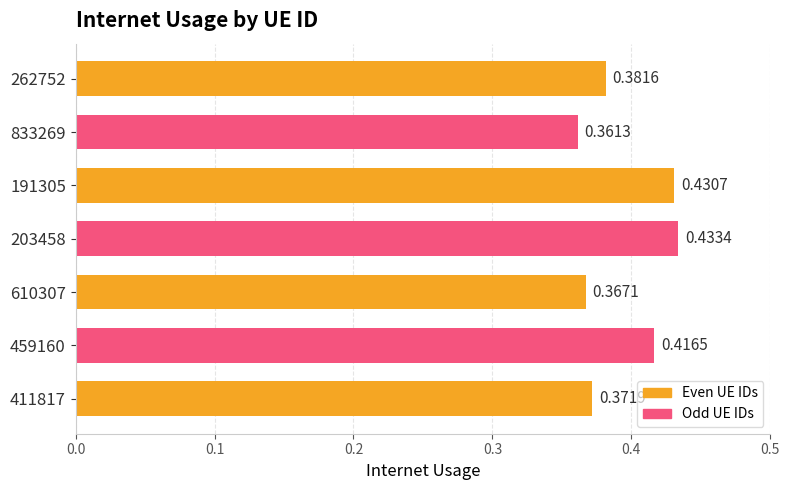

What is the sum of the values at 610307 and 833269?

0.7